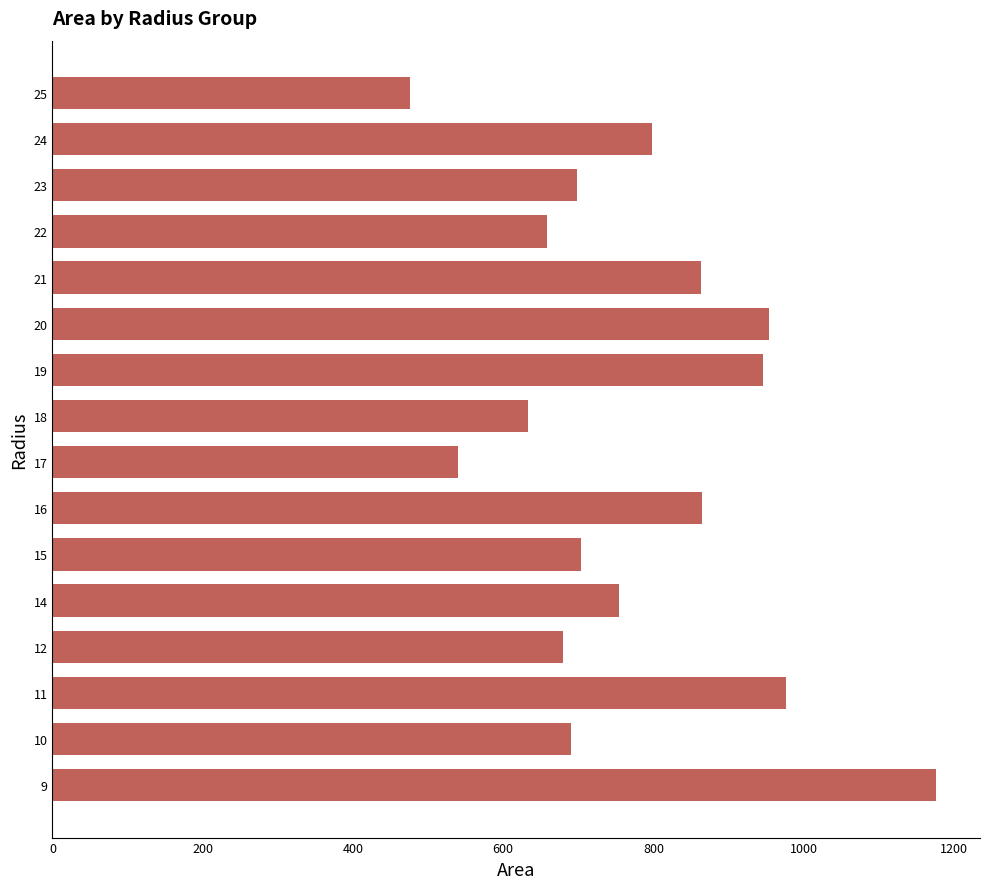

Read the value at 15, to the nearest 100.

700